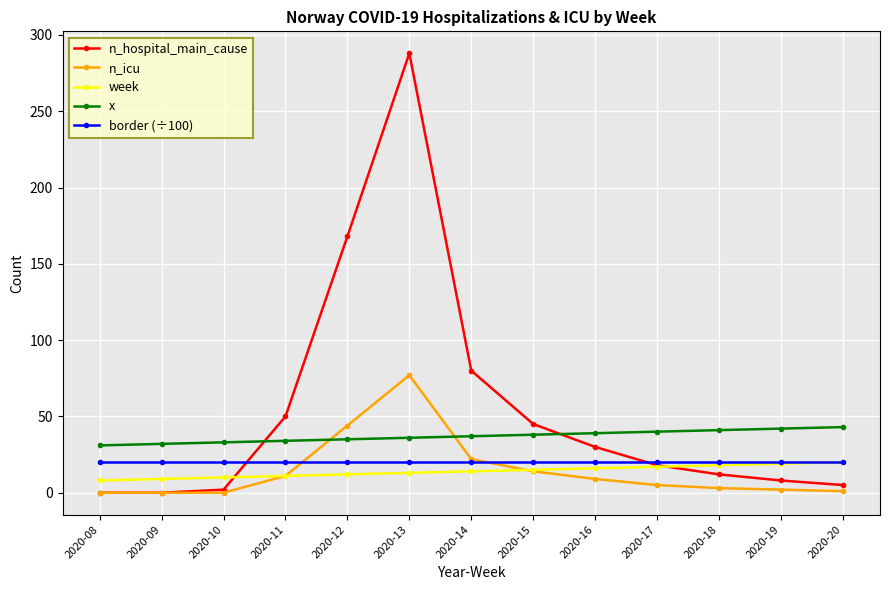

At which category does the chart reach its peak across all series?

2020-13